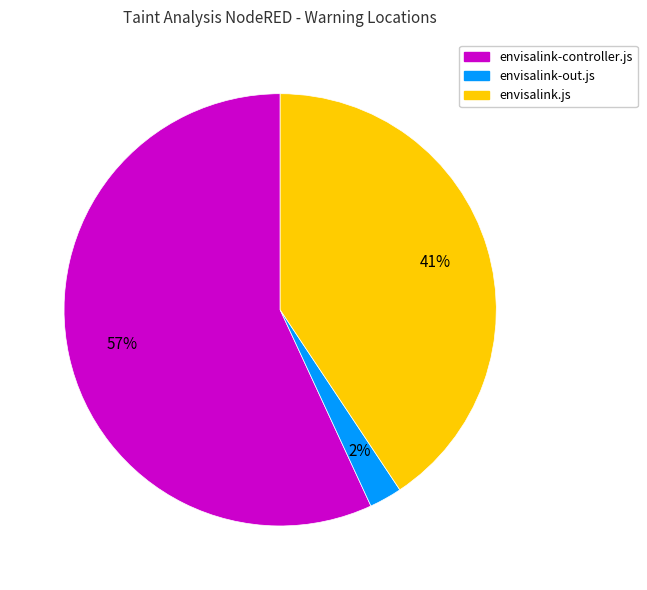

Is there a majority slice in this chart?

Yes